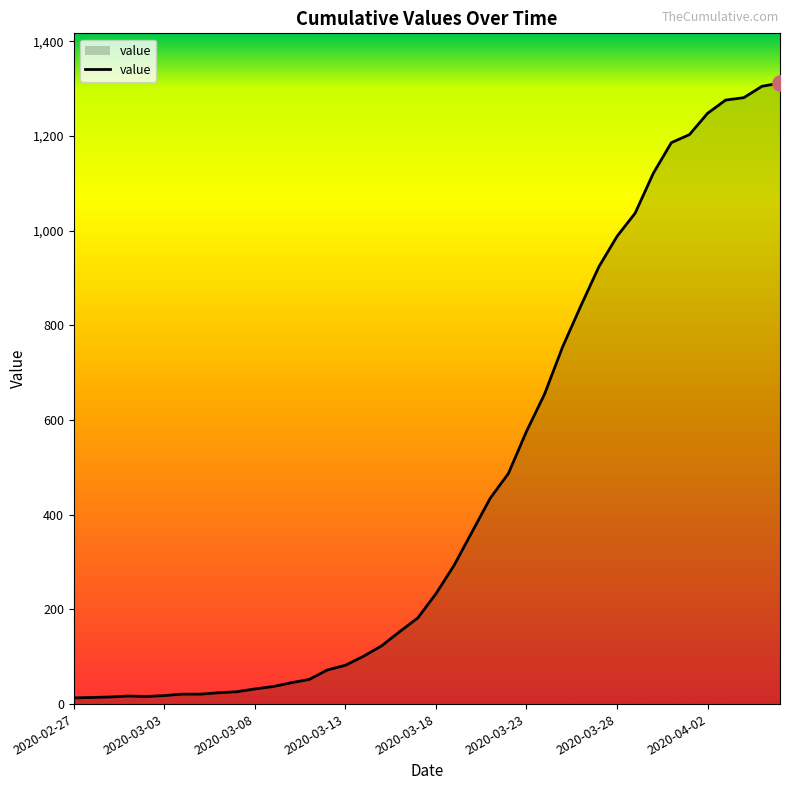

What is the difference between the maximum and minimum values?

1299